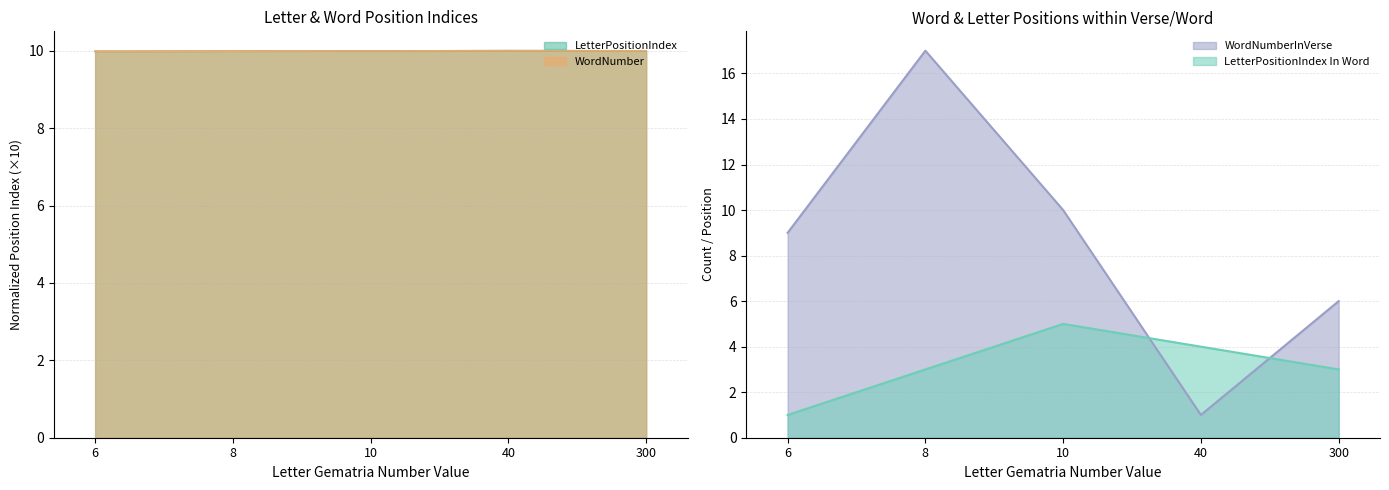

What is the lowest value of the LetterPositionIndex In Word series?

1